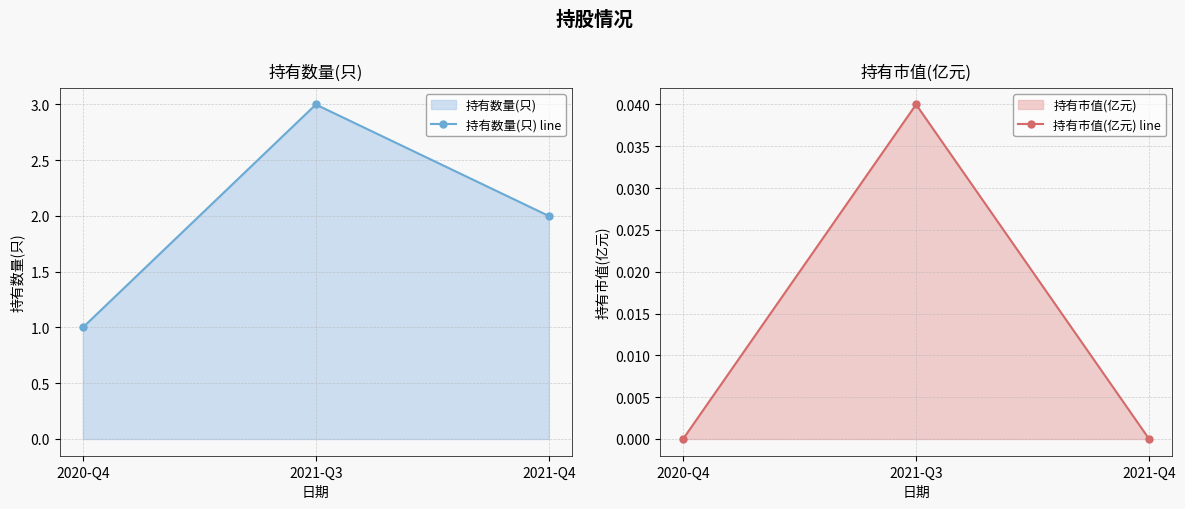

What is the maximum value for 持有数量(只) line?

3